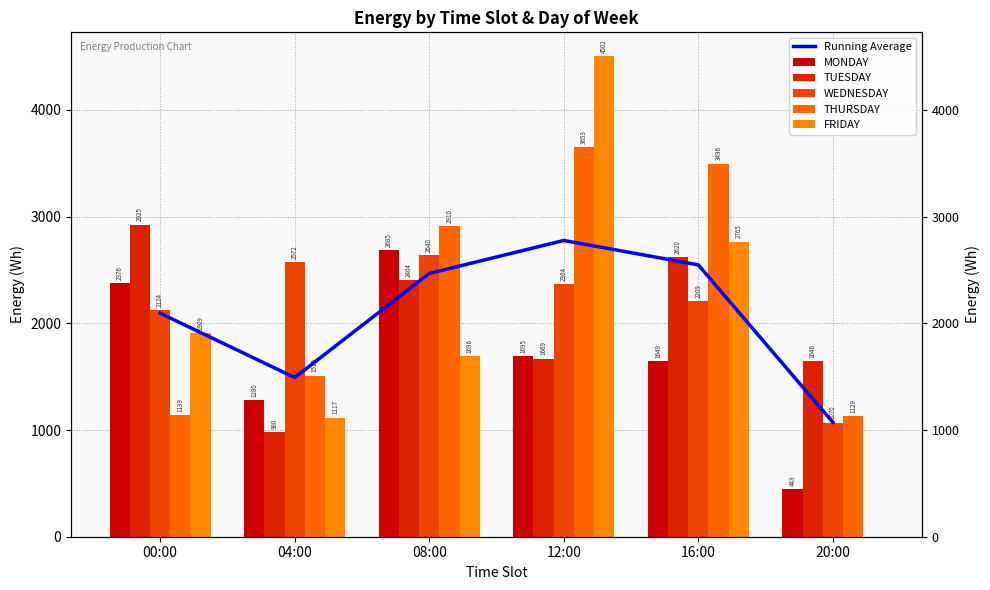

Reading left to right, what are all the values shown in this chart?

Running Average: 00:00=2094.6	04:00=1491.8	08:00=2467.0	12:00=2776.6	16:00=2547.8	20:00=1072.1
MONDAY: 00:00=2376.0	04:00=1280.0	08:00=2685.0	12:00=1695.0	16:00=1649.0	20:00=443.0
TUESDAY: 00:00=2925.0	04:00=980.0	08:00=2404.0	12:00=1669.0	16:00=2620.0	20:00=1646.4
WEDNESDAY: 00:00=2124.0	04:00=2572.0	08:00=2640.0	12:00=2364.0	16:00=2209.0	20:00=1070.0
THURSDAY: 00:00=1139.0	04:00=1510.0	08:00=2910.0	12:00=3653.0	16:00=3496.0	20:00=1129.0
FRIDAY: 00:00=1909.0	04:00=1117.0	08:00=1696.0	12:00=4502.0	16:00=2765.0	20:00=0.0